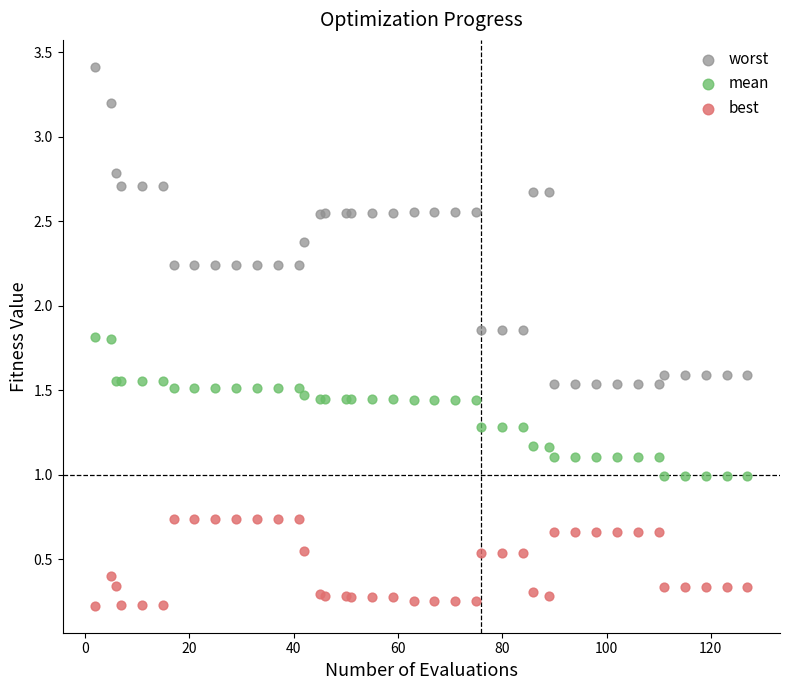

Which series has the widest spread of Y values?

worst